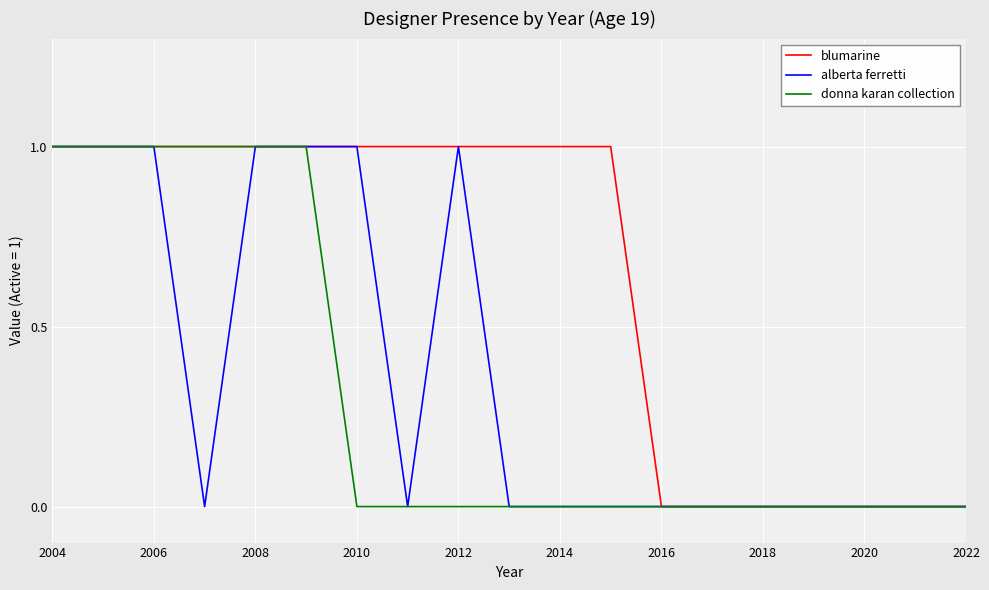

Rank the series by their average value, from highest to lowest.

blumarine, alberta ferretti, donna karan collection